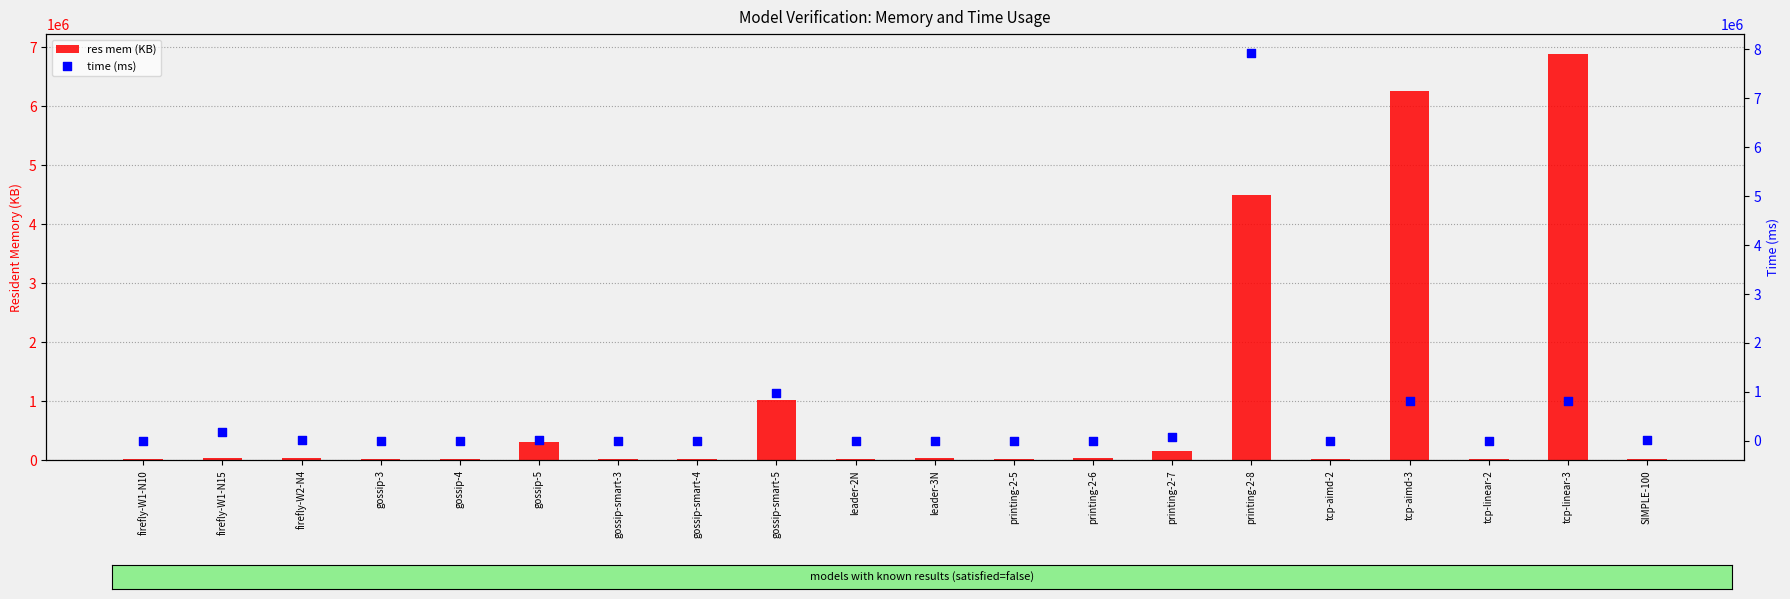

What are all the series names shown in the legend?

res mem (KB), time (ms)